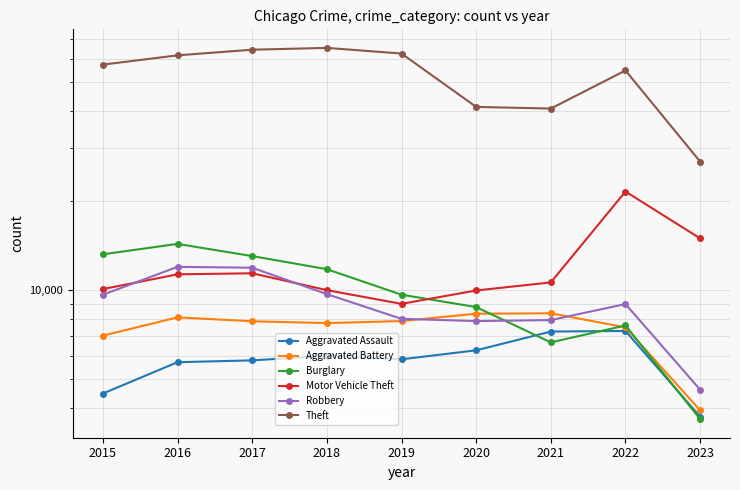

What is the difference between the Robbery values at 2015 and 2021?

1721